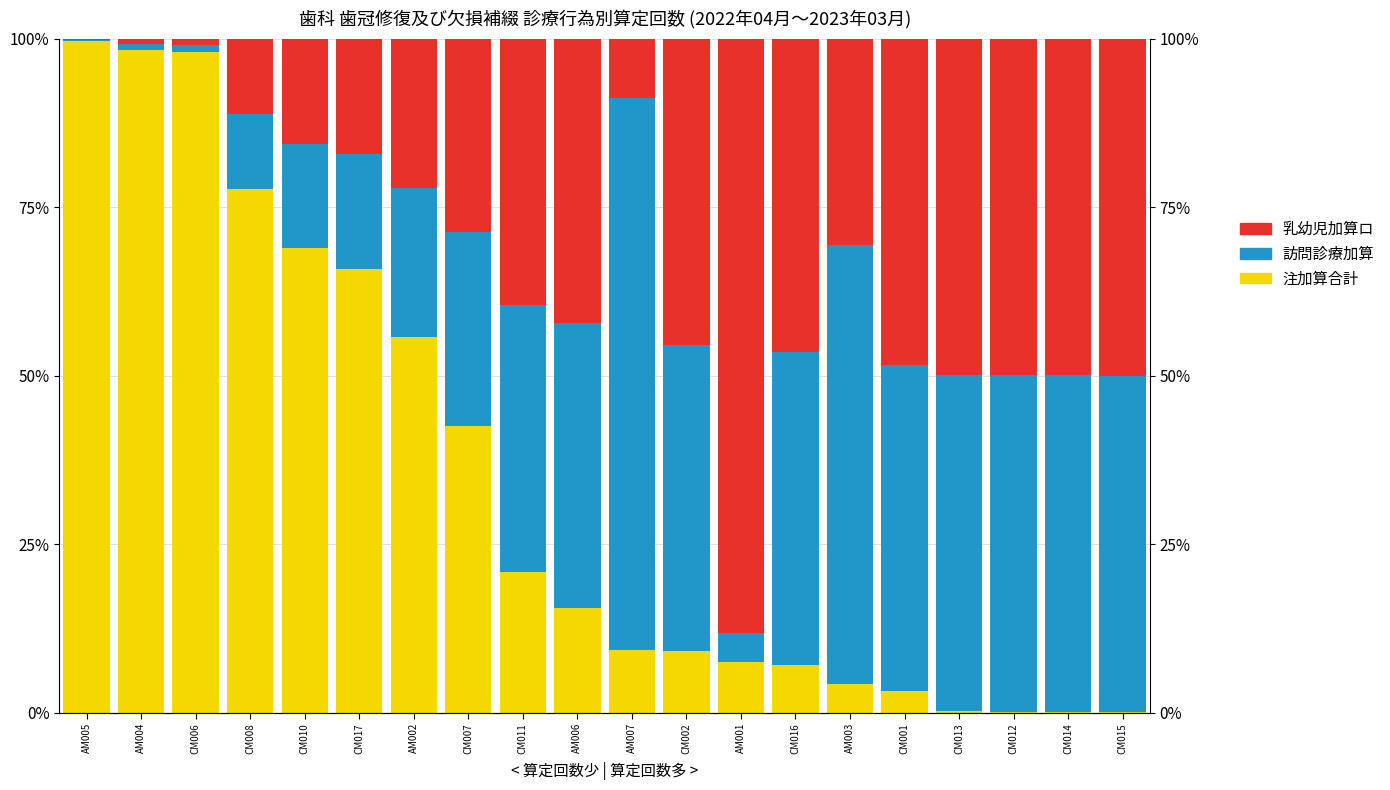

The value of 乳幼児加算ロ at CM012 is 50.0. True or false?

True